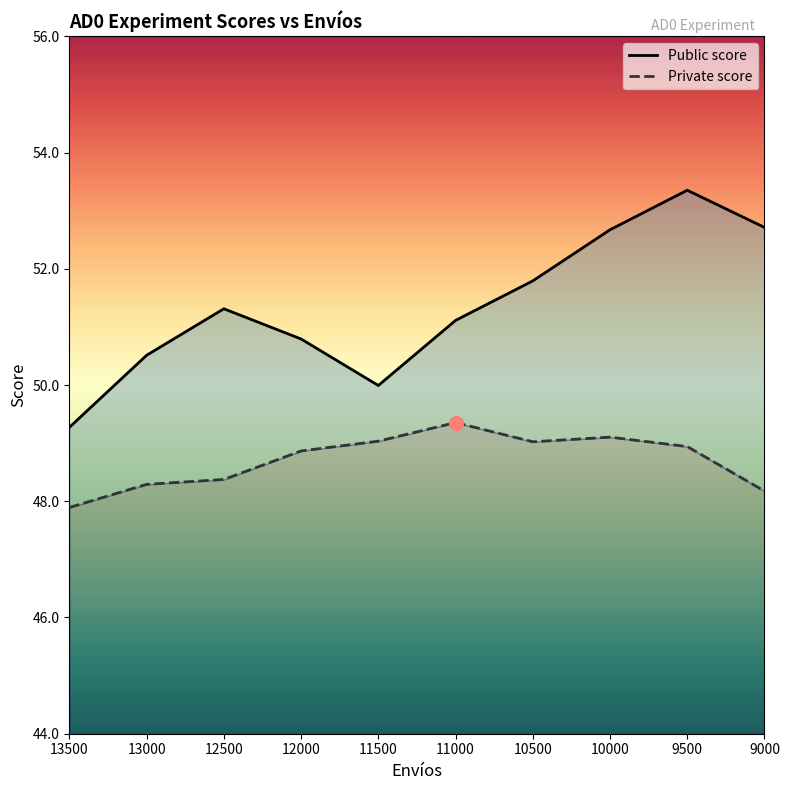

What is the sum of all Private score values?

487.1